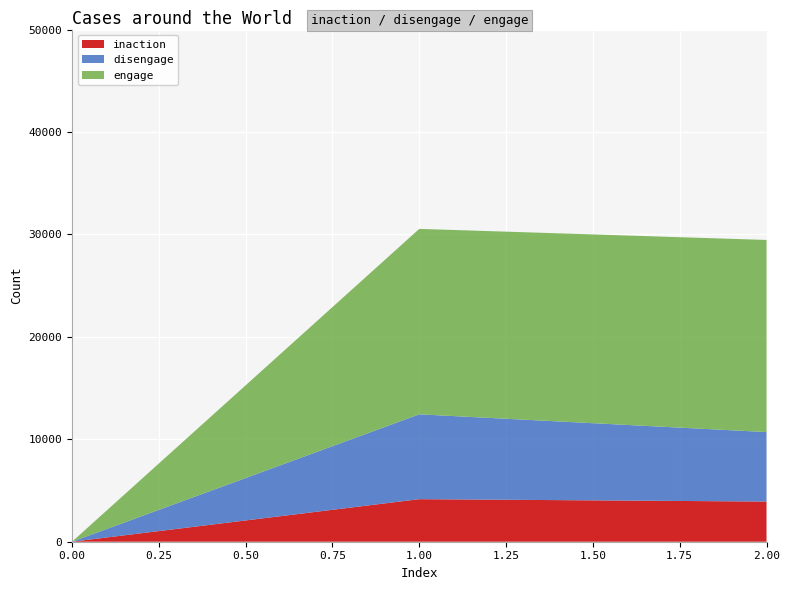

Reading left to right, what are all the values shown in this chart?

inaction: 0	4154	3920
disengage: 0	8284	6786
engage: 0	18102	18754